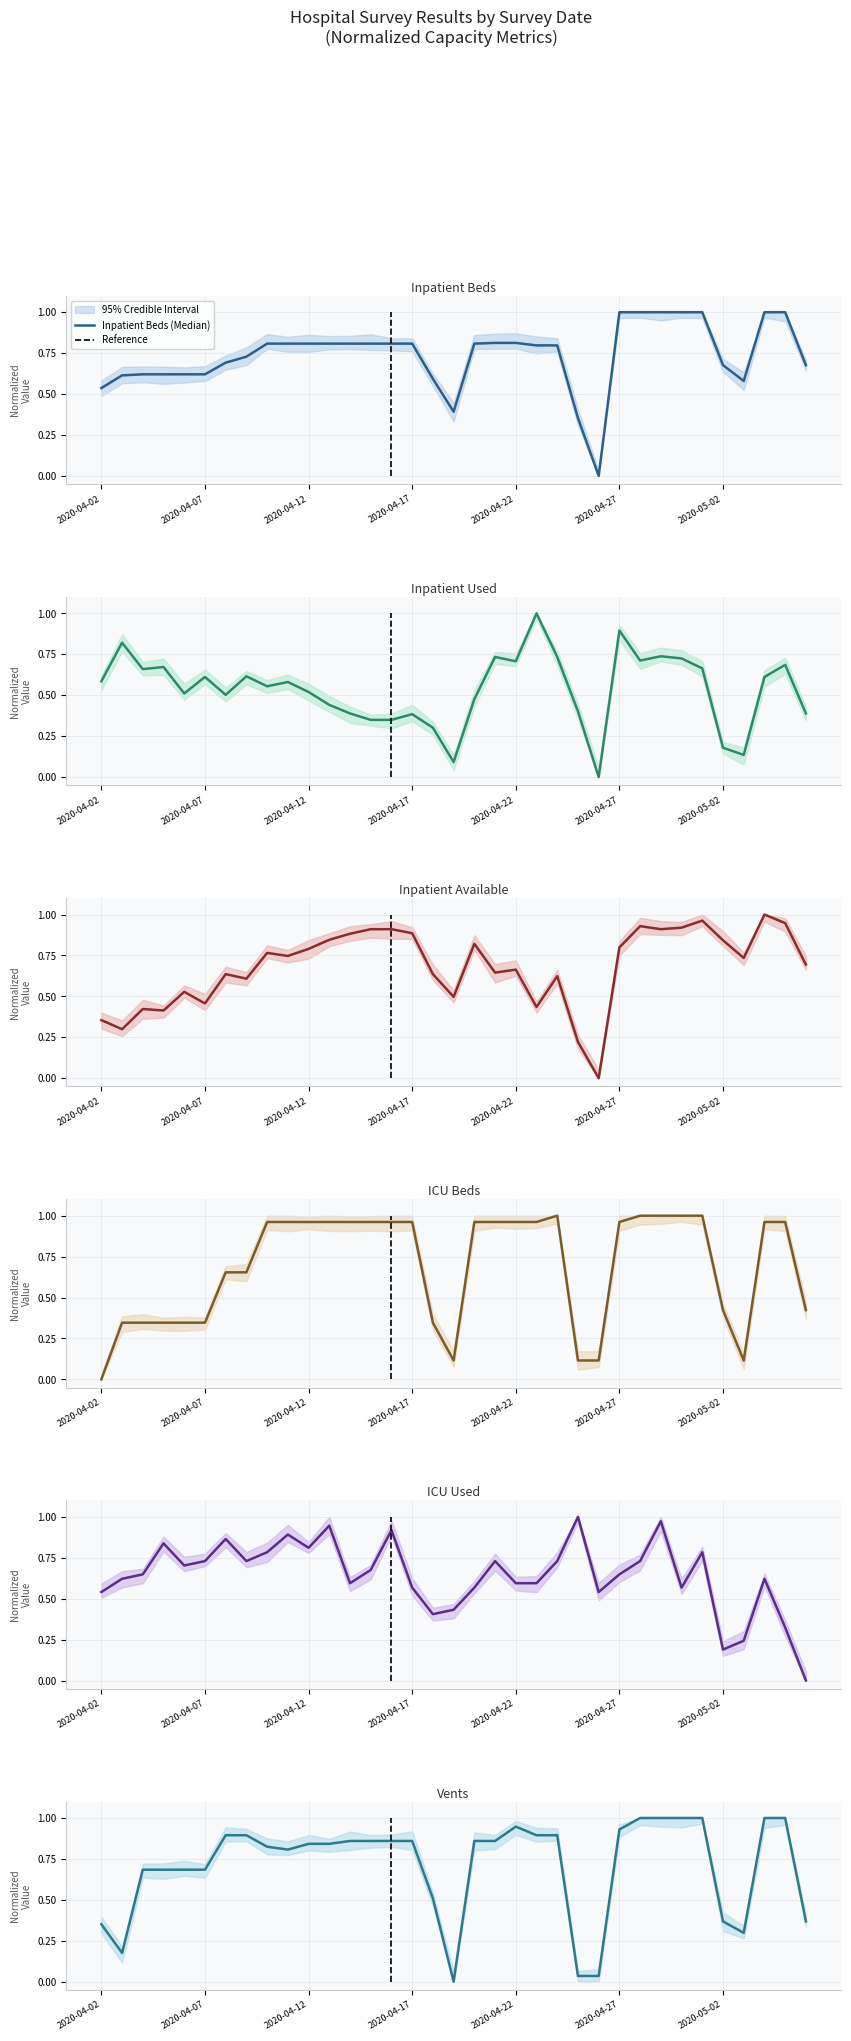

Reading left to right, transcribe all the data shown in this chart.

Inpatient Beds: 0.5	0.6	0.6	0.6	0.6	0.6	0.7	0.7	0.8	0.8	0.8	0.8	0.8	0.8	0.8	0.8	0.6	0.4	0.8	0.8	0.8	0.8	0.8	0.4	0.0	1.0	1.0	1.0	1.0	1.0	0.7	0.6	1.0	1.0	0.7
Inpatient Used: 0.6	0.8	0.7	0.7	0.5	0.6	0.5	0.6	0.6	0.6	0.5	0.4	0.4	0.3	0.3	0.4	0.3	0.1	0.5	0.7	0.7	1.0	0.7	0.4	0.0	0.9	0.7	0.7	0.7	0.7	0.2	0.1	0.6	0.7	0.4
Inpatient Available: 0.4	0.3	0.4	0.4	0.5	0.5	0.6	0.6	0.8	0.7	0.8	0.8	0.9	0.9	0.9	0.9	0.6	0.5	0.8	0.6	0.7	0.4	0.6	0.2	0.0	0.8	0.9	0.9	0.9	1.0	0.8	0.7	1.0	0.9	0.7
ICU Beds: 0.0	0.3	0.3	0.3	0.3	0.3	0.7	0.7	1.0	1.0	1.0	1.0	1.0	1.0	1.0	1.0	0.3	0.1	1.0	1.0	1.0	1.0	1.0	0.1	0.1	1.0	1.0	1.0	1.0	1.0	0.4	0.1	1.0	1.0	0.4
ICU Used: 0.5	0.6	0.6	0.8	0.7	0.7	0.9	0.7	0.8	0.9	0.8	0.9	0.6	0.7	0.9	0.6	0.4	0.4	0.6	0.7	0.6	0.6	0.7	1.0	0.5	0.6	0.7	1.0	0.6	0.8	0.2	0.2	0.6	0.3	0.0
Vents: 0.4	0.2	0.7	0.7	0.7	0.7	0.9	0.9	0.8	0.8	0.8	0.8	0.9	0.9	0.9	0.9	0.5	0.0	0.9	0.9	0.9	0.9	0.9	0.0	0.0	0.9	1.0	1.0	1.0	1.0	0.4	0.3	1.0	1.0	0.4